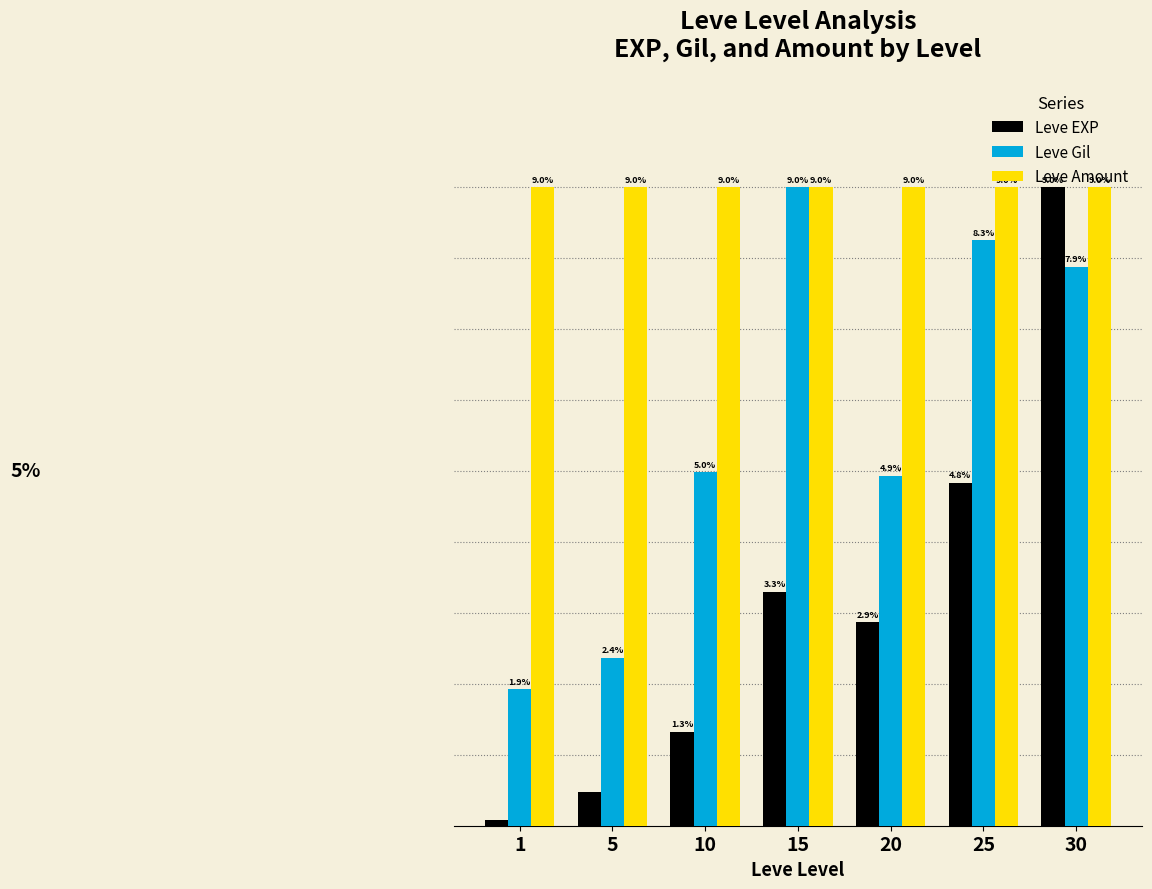

Which series has the largest range (max minus min)?

Leve EXP